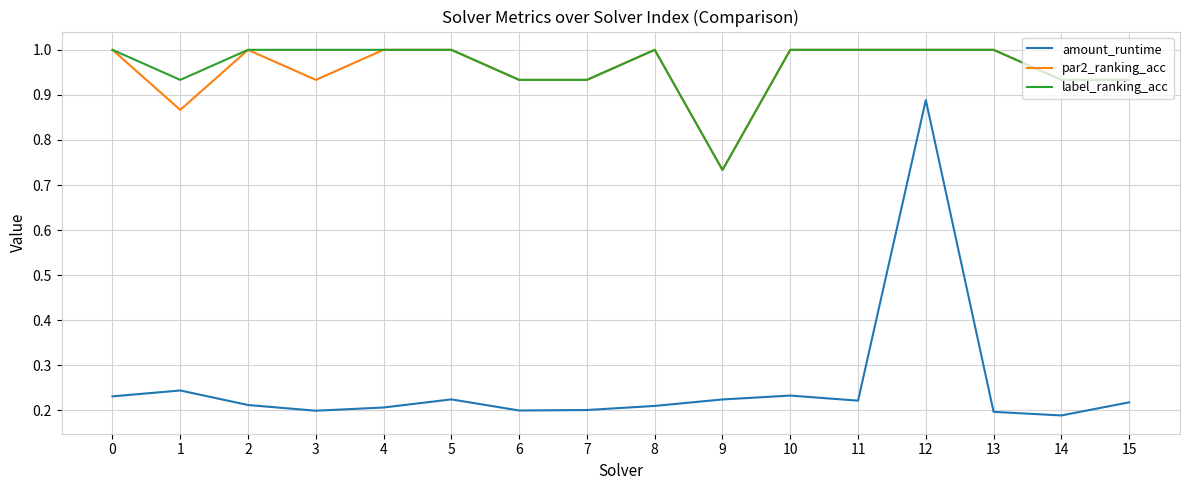

Which series has the largest range (max minus min)?

amount_runtime